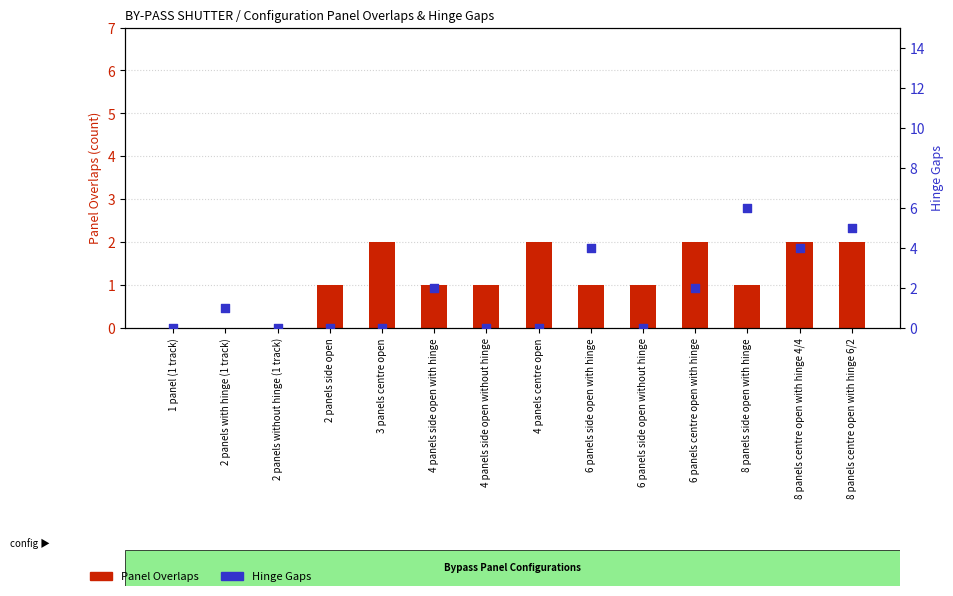

What is the total value across all series at 2 panels side open?

1